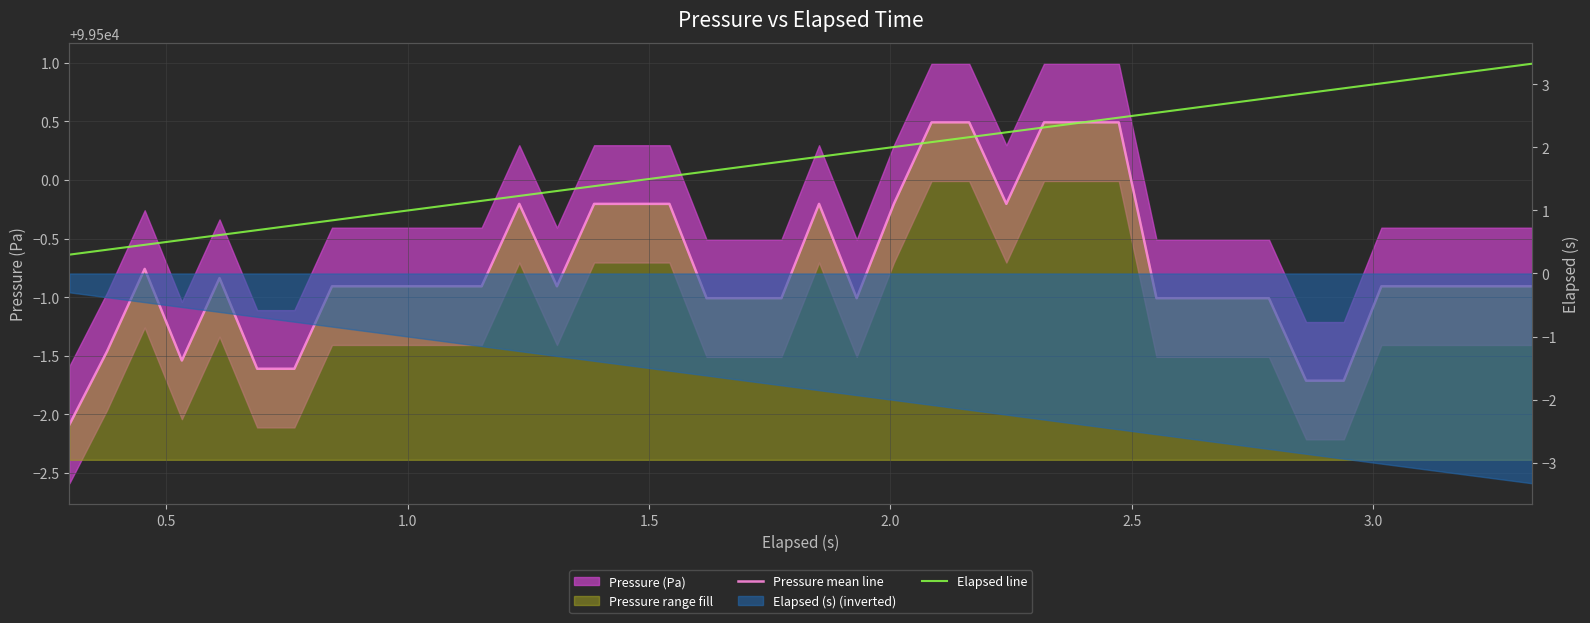

True or false: Pressure mean line has a value of 138559.9 at 26.

False